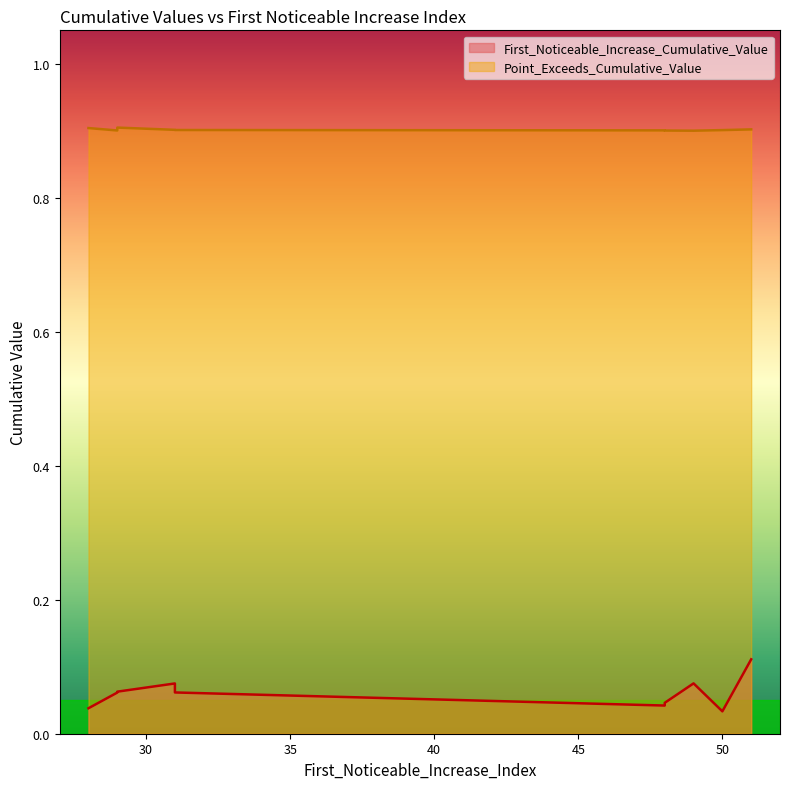

True or false: Point_Exceeds_Cumulative_Value and First_Noticeable_Increase_Cumulative_Value intersect in this chart.

False